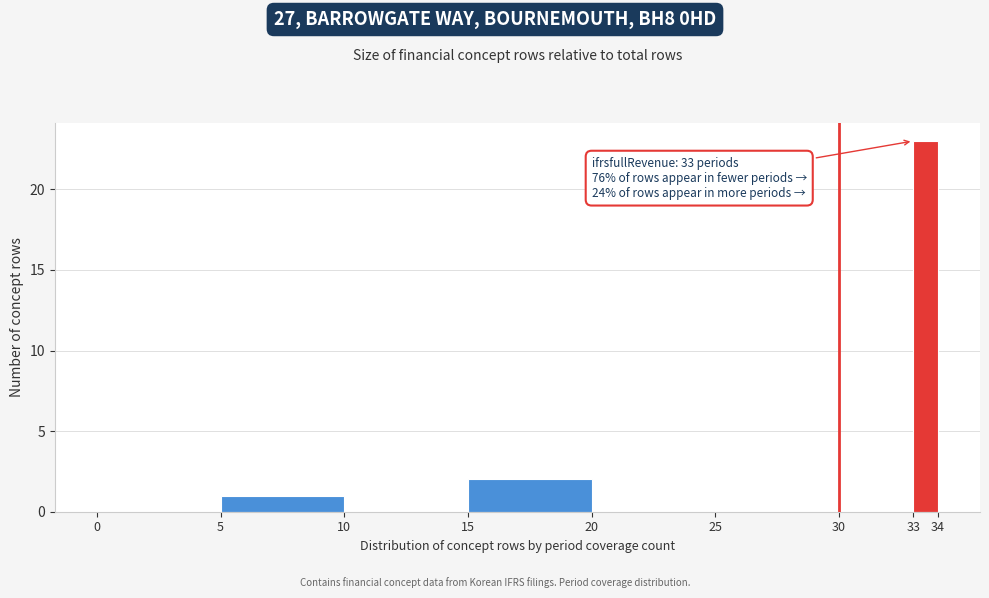

Over which range of the x-axis is the bar tallest?

33 to 34